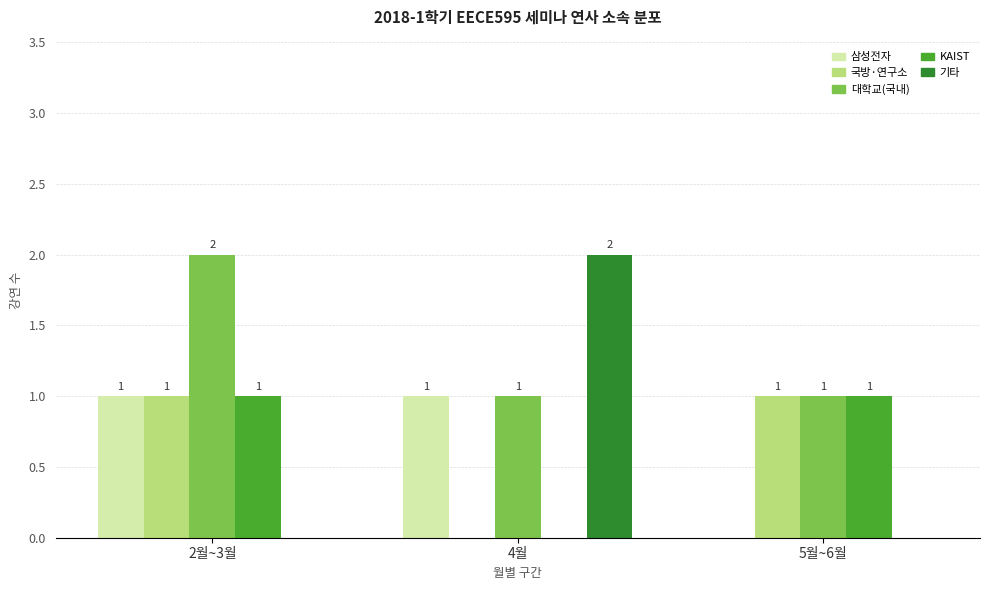

Reading right to left, list all the values displayed in this chart.

삼성전자: 5월~6월=0	4월=1	2월~3월=1
국방·연구소: 5월~6월=1	4월=0	2월~3월=1
대학교(국내): 5월~6월=1	4월=1	2월~3월=2
KAIST: 5월~6월=1	4월=0	2월~3월=1
기타: 5월~6월=0	4월=2	2월~3월=0